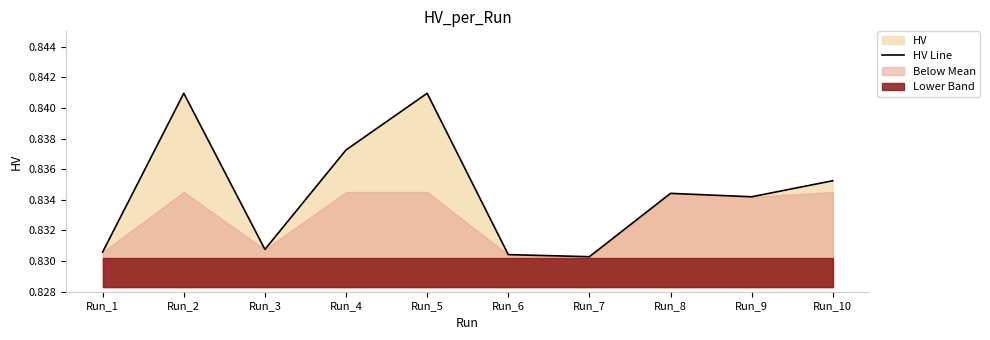

Count the number of categories in the chart.

10